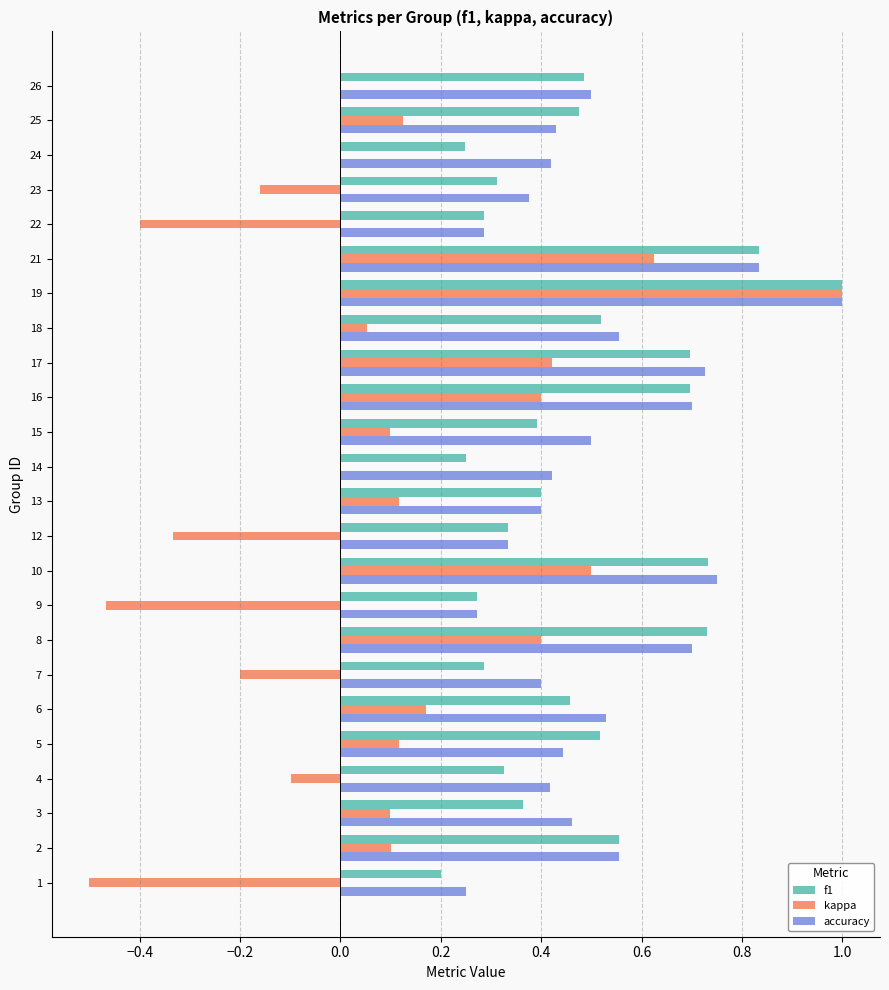

Which series changed the most between 14 and 16?

f1